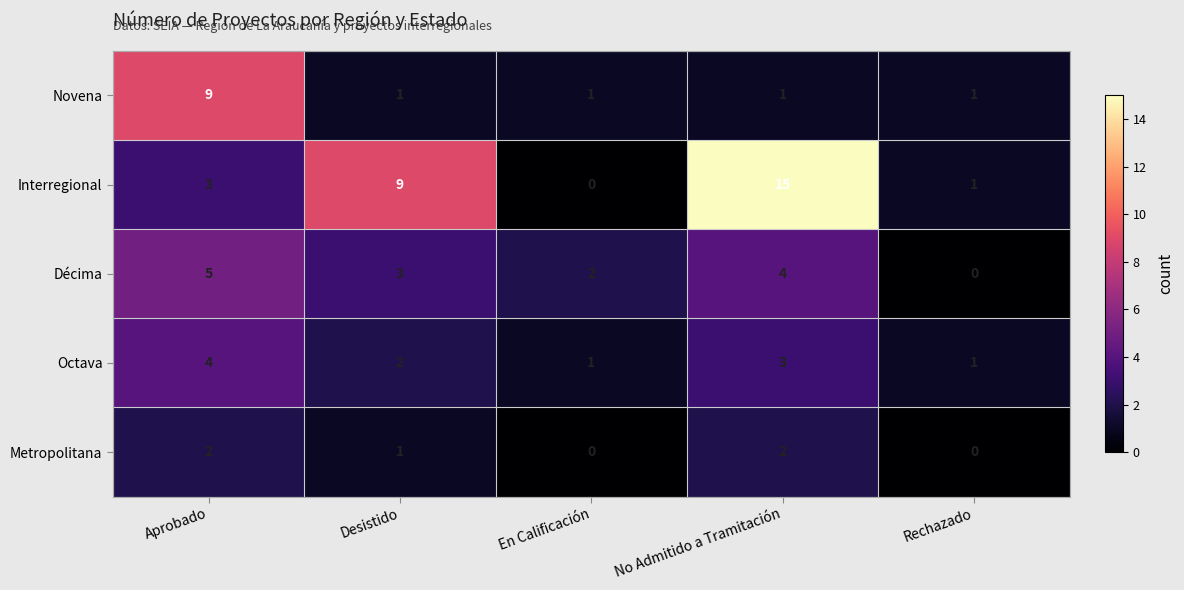

Reading left to right, extract all data points from this chart.

Novena: Aprobado=9	Desistido=1	En Calificación=1	No Admitido a Tramitación=1	Rechazado=1
Interregional: Aprobado=3	Desistido=9	En Calificación=0	No Admitido a Tramitación=15	Rechazado=1
Décima: Aprobado=5	Desistido=3	En Calificación=2	No Admitido a Tramitación=4	Rechazado=0
Octava: Aprobado=4	Desistido=2	En Calificación=1	No Admitido a Tramitación=3	Rechazado=1
Metropolitana: Aprobado=2	Desistido=1	En Calificación=0	No Admitido a Tramitación=2	Rechazado=0